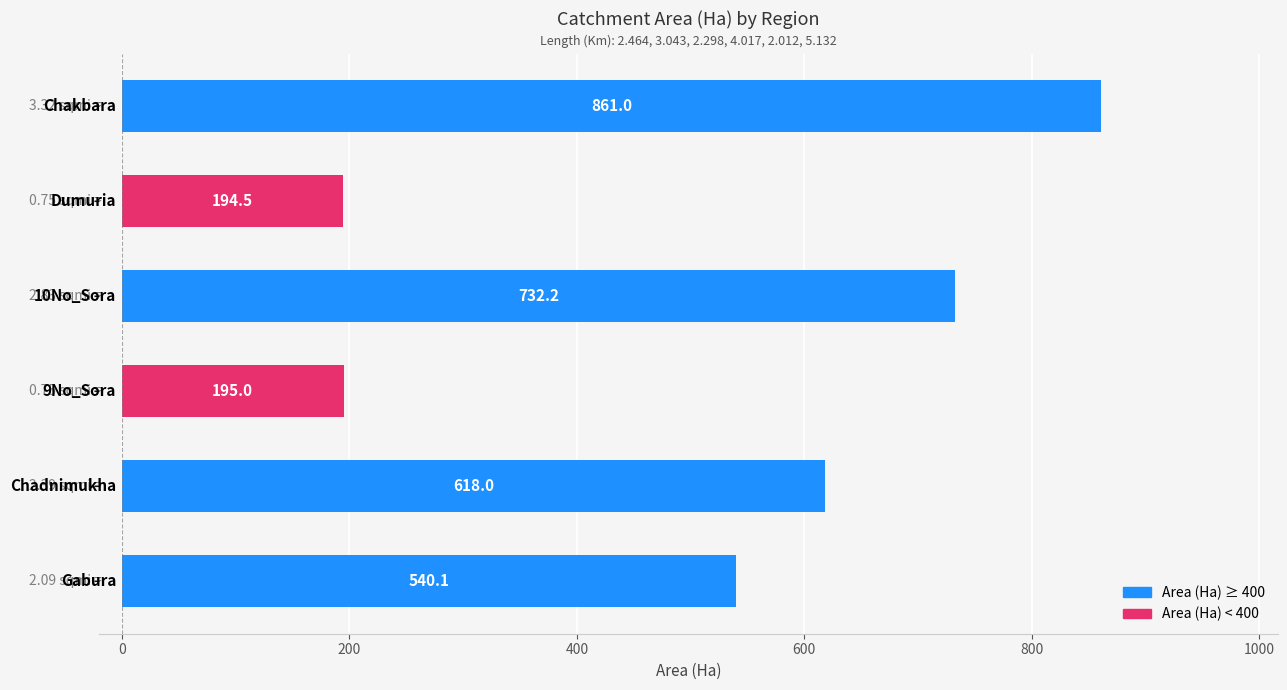

What is the sum of all values?

3140.8